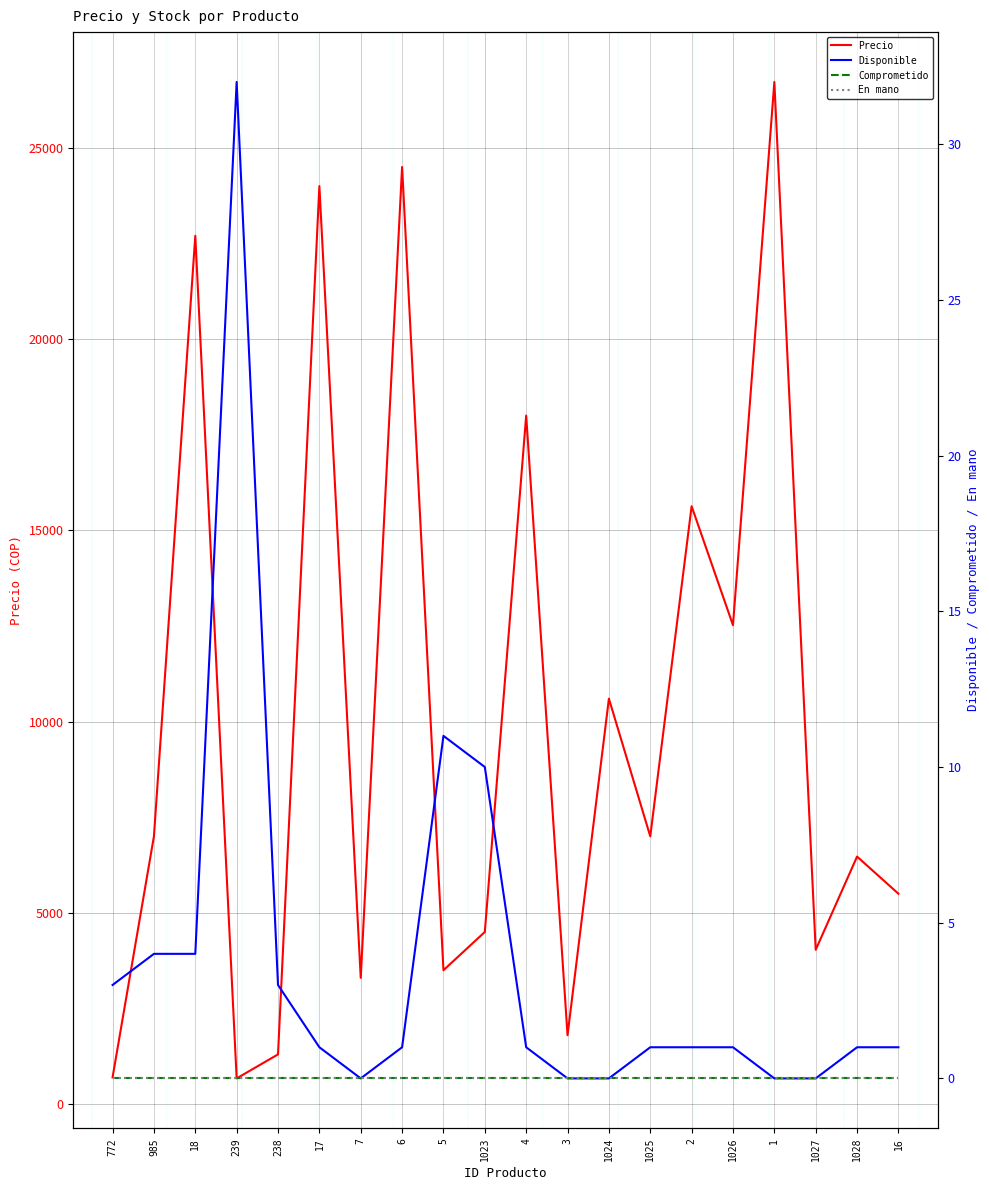

What position from the left is 1027?

18